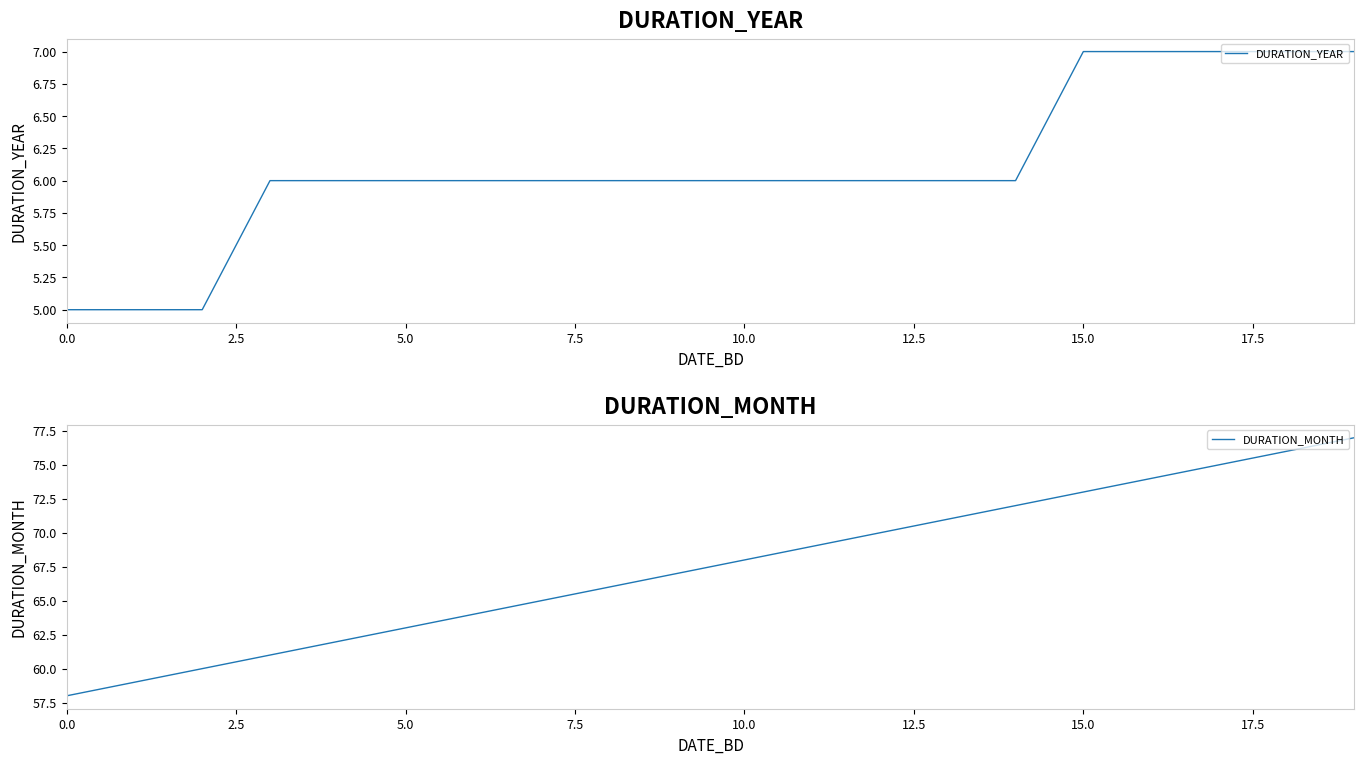

True or false: DURATION_MONTH has a value of 25 at 19.

False